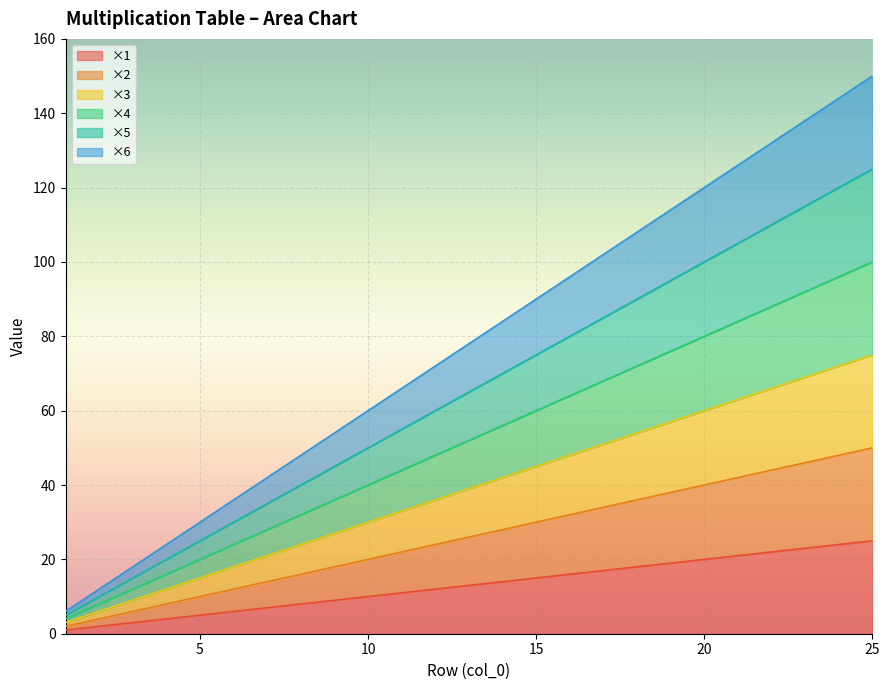

What is the value of the ×3 point at the 21st from the left?

63